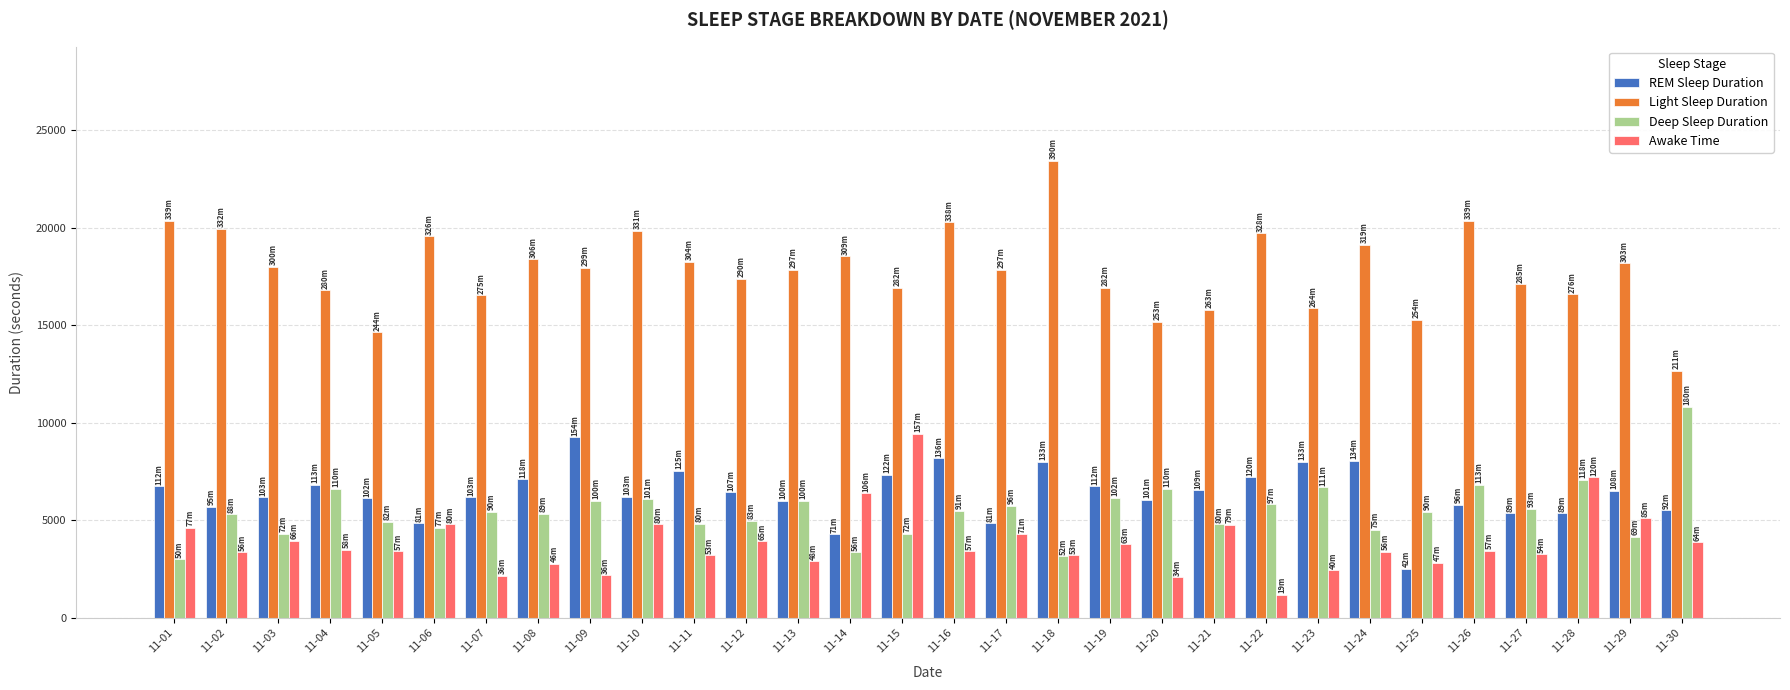

Count the number of data series in this chart.

4